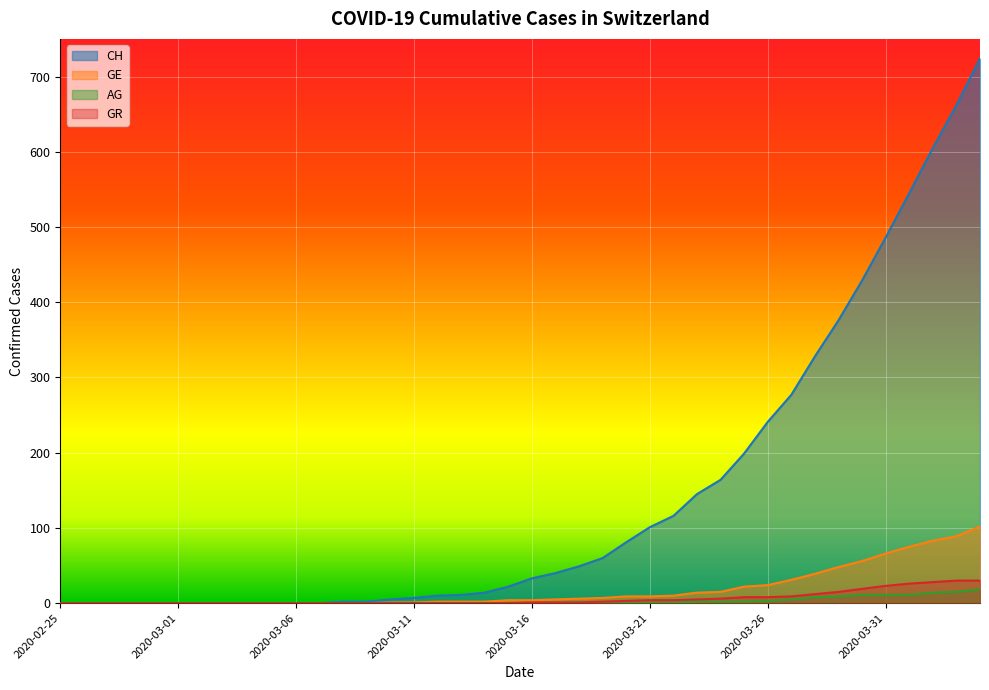

How many values in the CH series exceed 33?

19